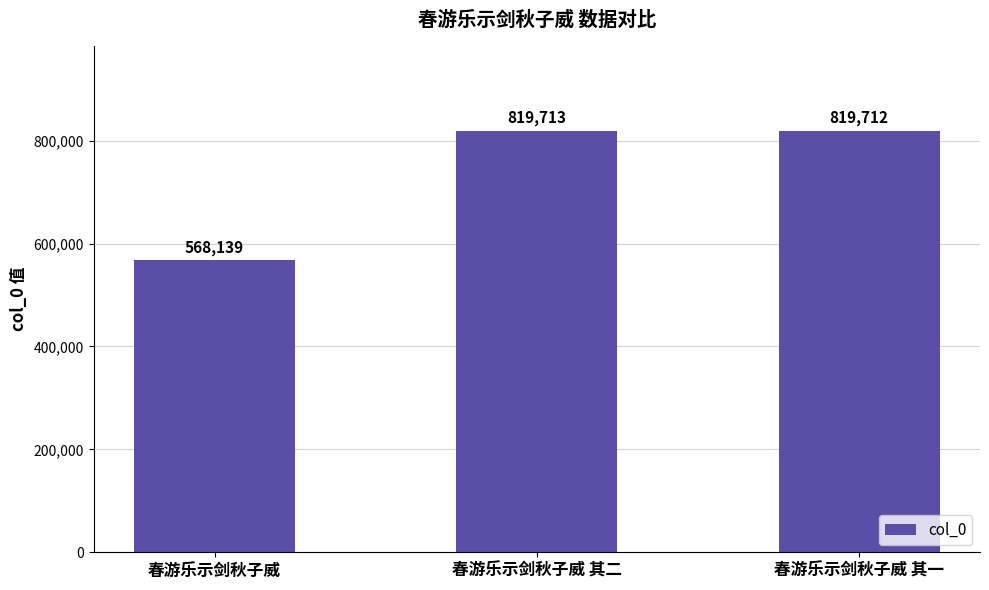

True or false: the data shows 204717.8 at 春游乐示剑秋子威 其一.

False